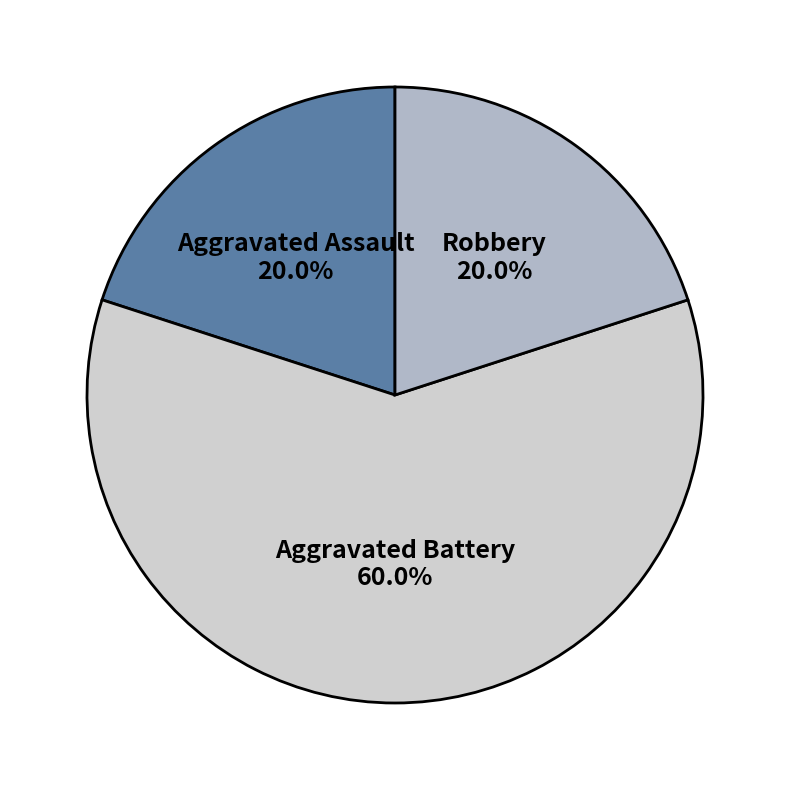

To the nearest percent, what is the average slice percentage?

33%